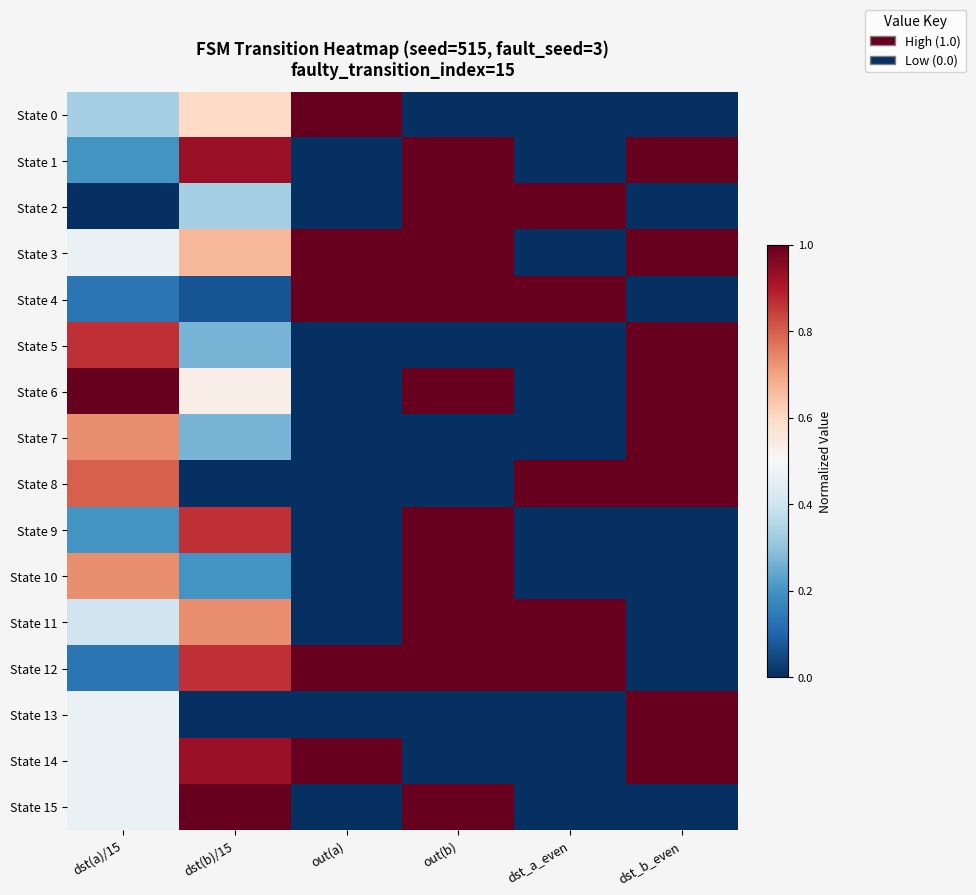

Count the number of categories in the chart.

6